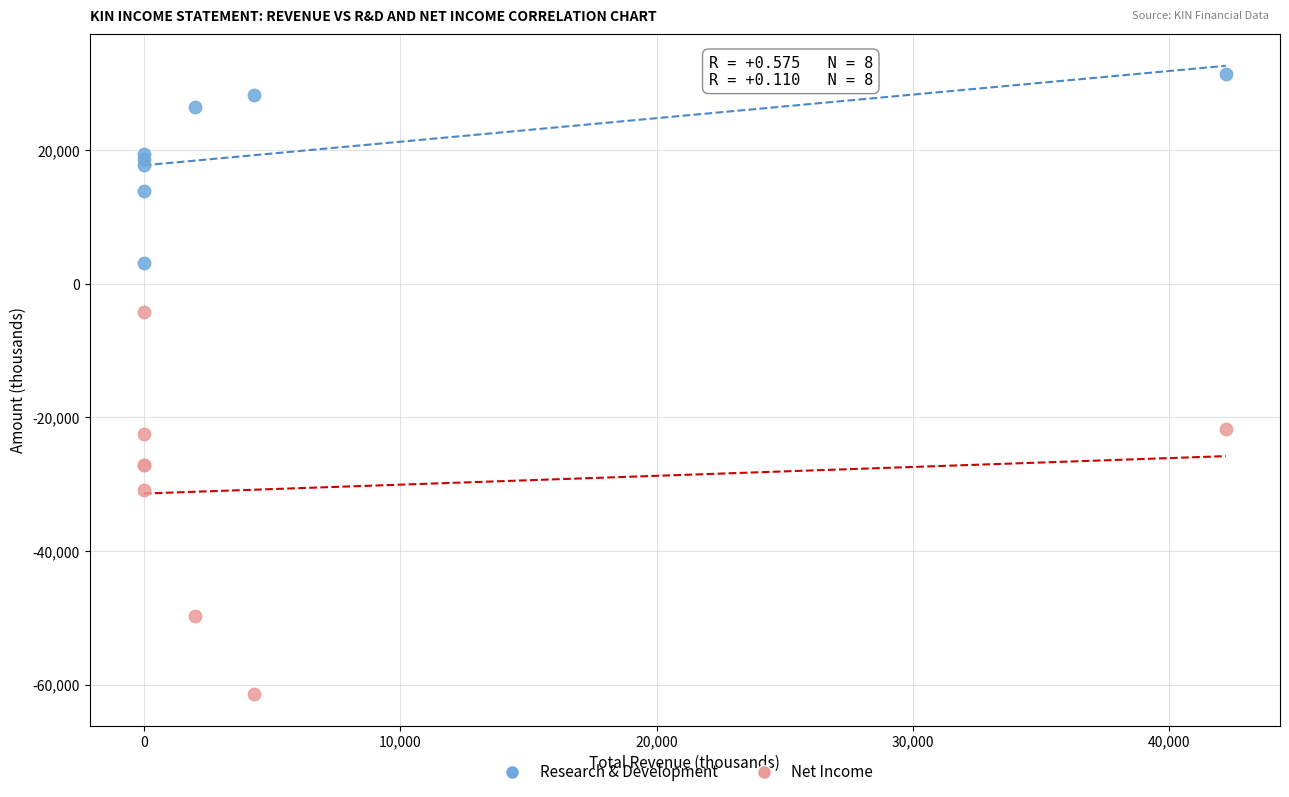

Which series reaches the minimum Y coordinate?

Net Income